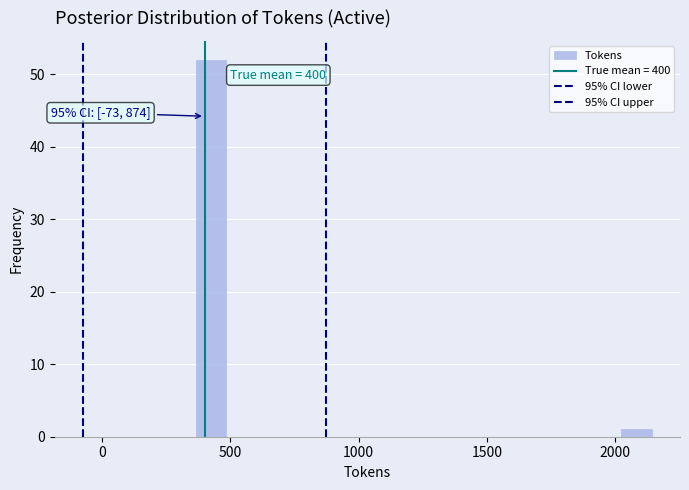

Around what value on the x-axis is the tallest bar? Give the approximate position of its centre, as read against the axis.

450